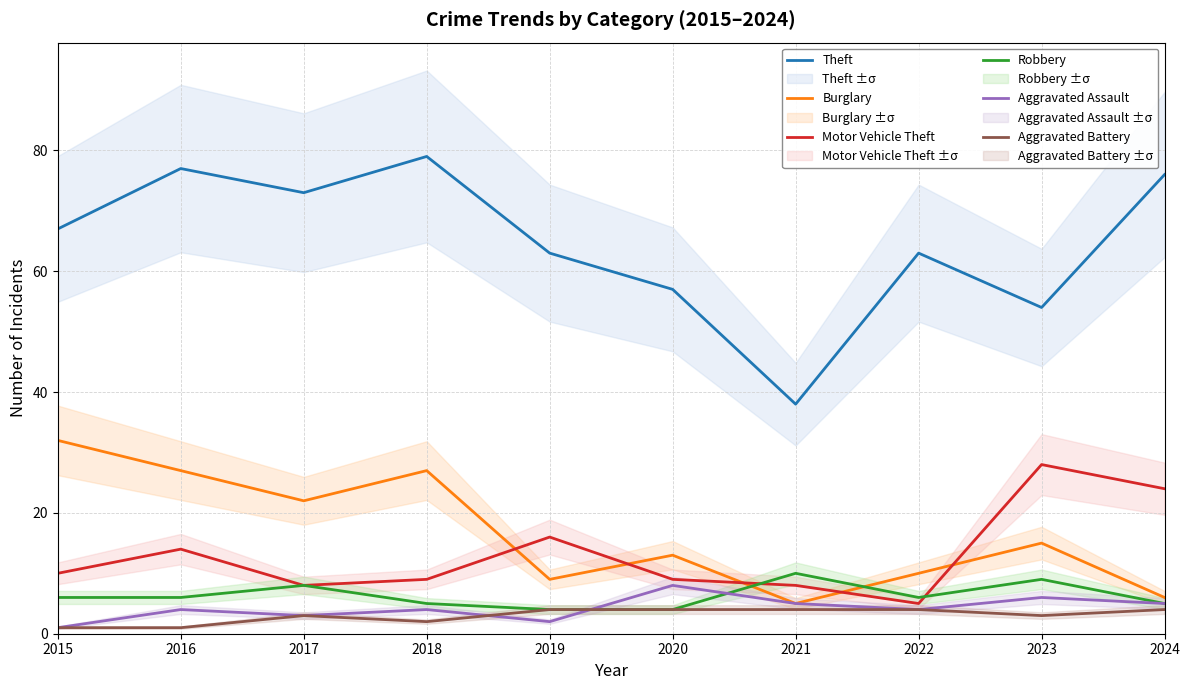

What is the sum of all Robbery values?

63